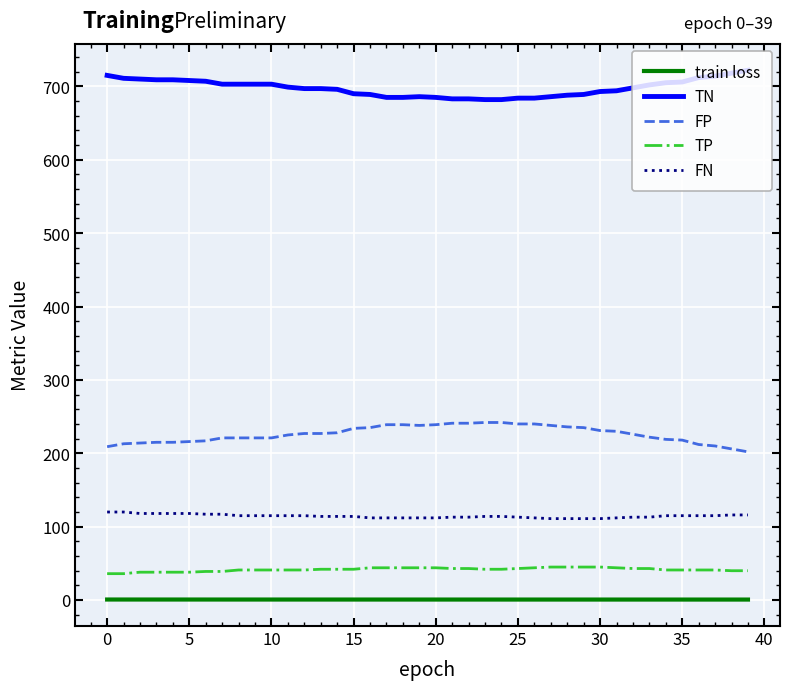

What is the difference between the maximum and minimum values in the FP series?

40.0